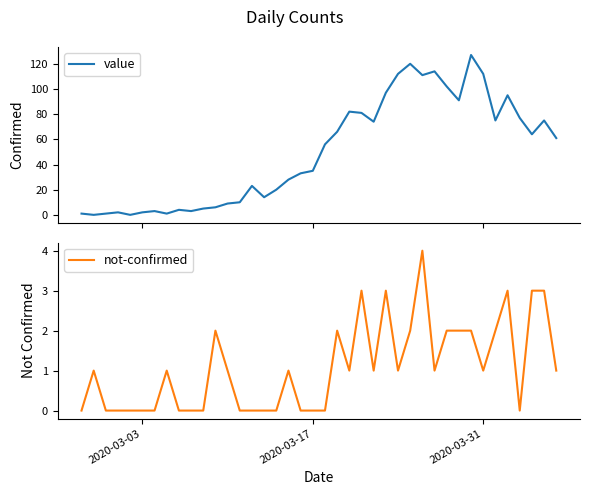

How many times do not-confirmed and value cross each other?

2